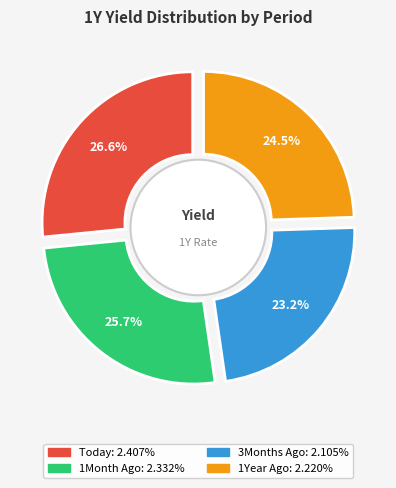

What is the change in value from Today to 1Year Ago?

-0.2